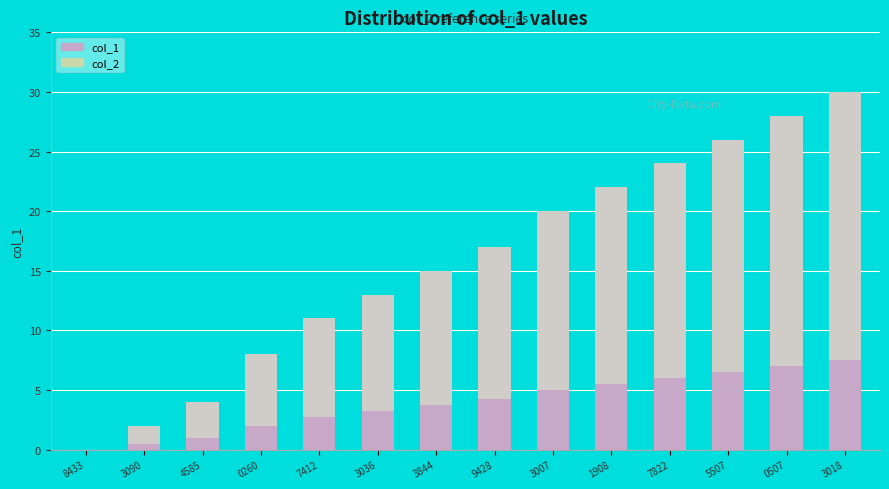

What is the difference between the col_1 values at 1908 and 3090?

20